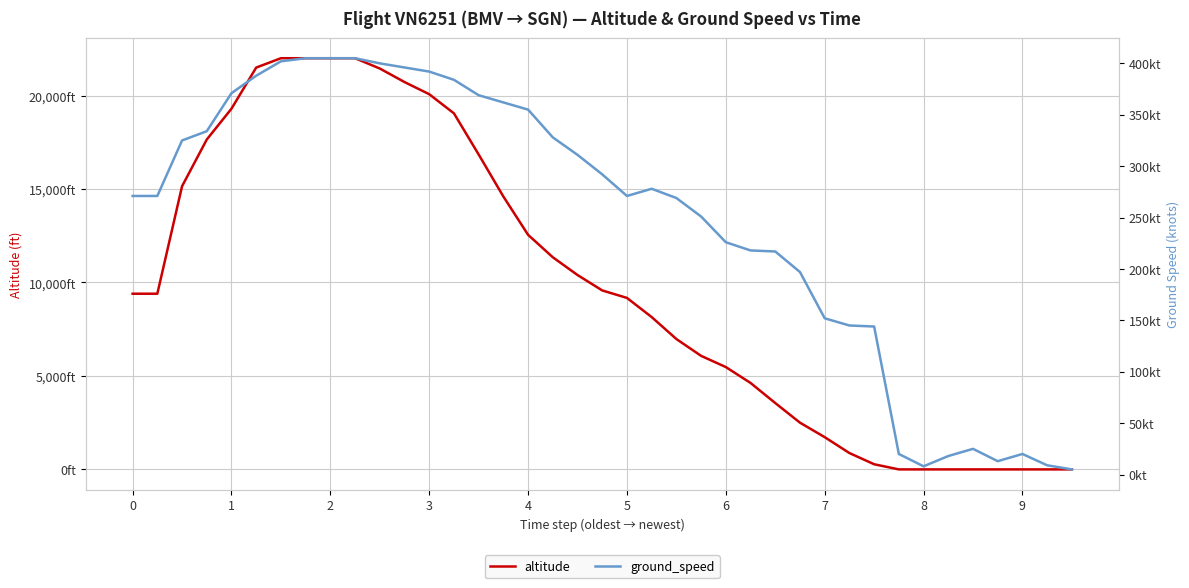

How many interior local valleys does the ground_speed series have?

3